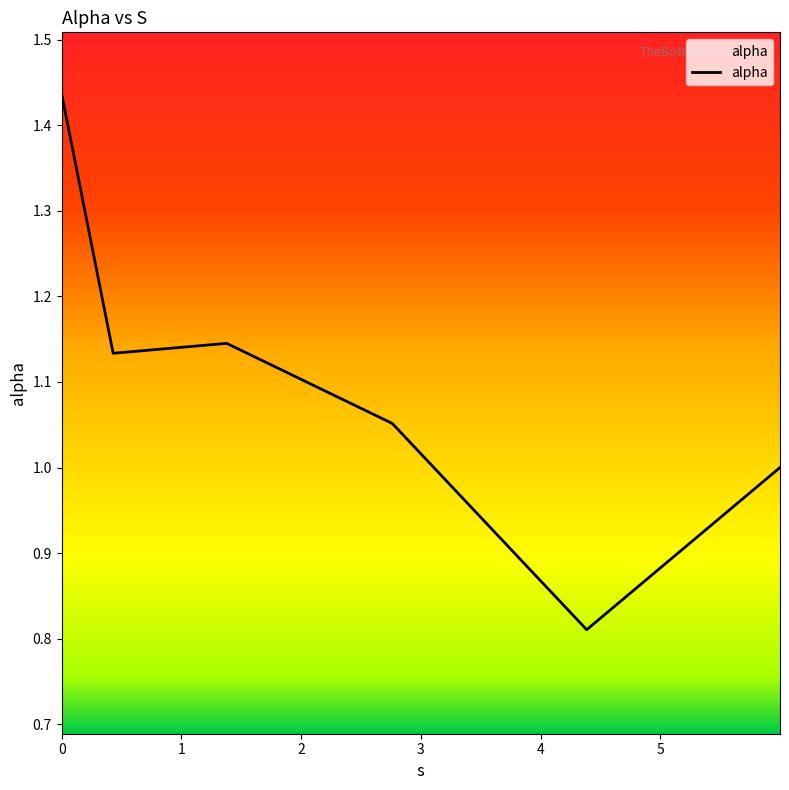

What is the difference between the second highest and minimum values?

0.3